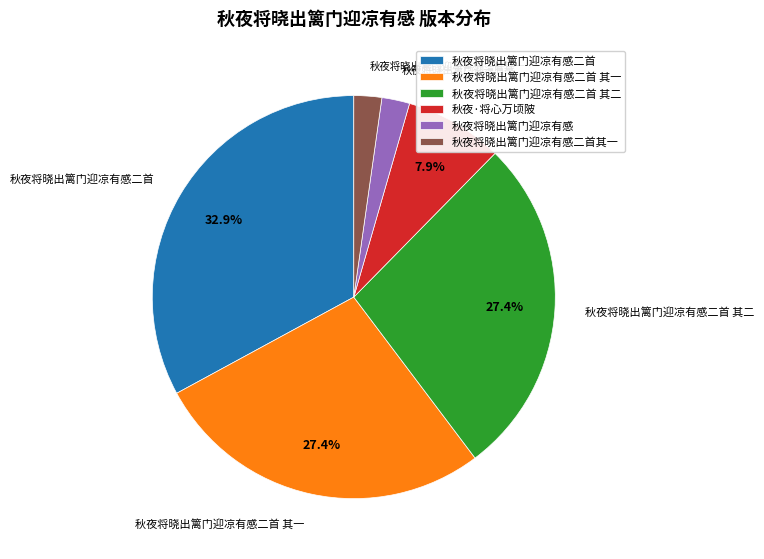

To the nearest percent, what is the difference between the largest and smallest slice percentages?

31%